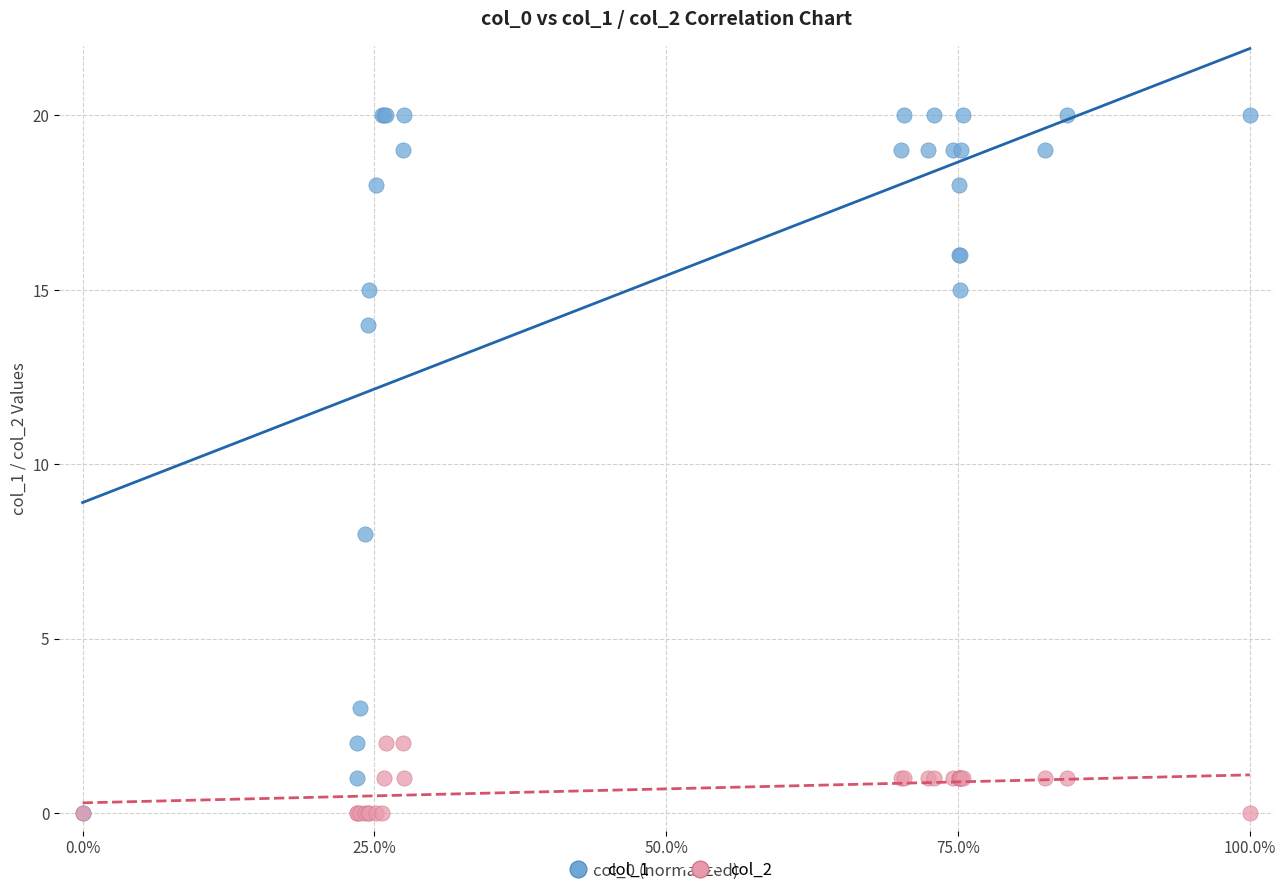

Across all series, what Y value is closest to 10?

8